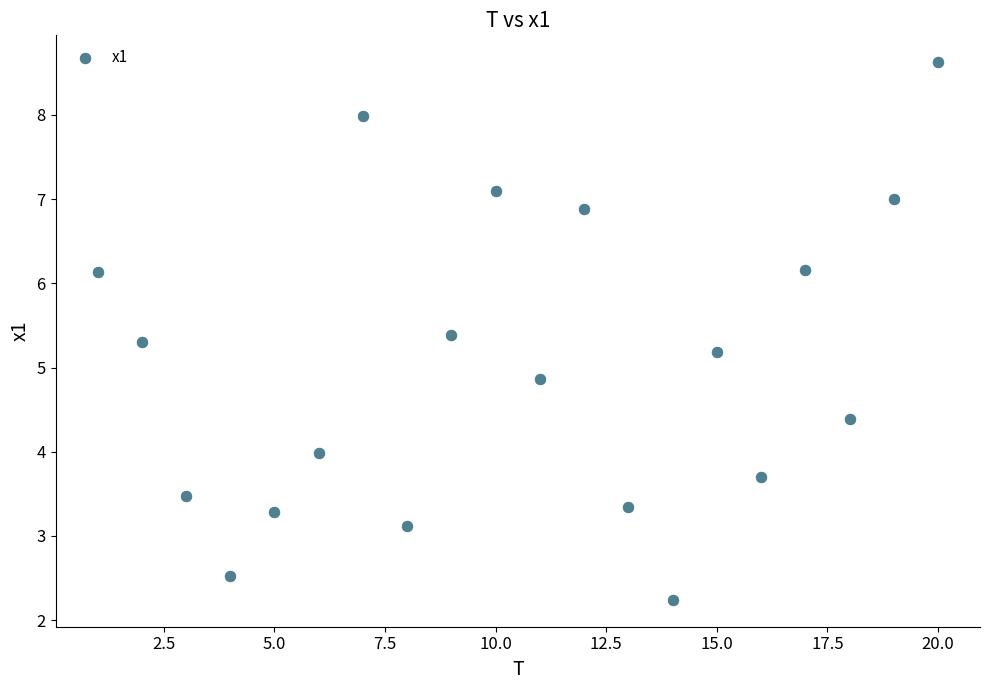

What is the range of Y values (max minus min)?

6.4